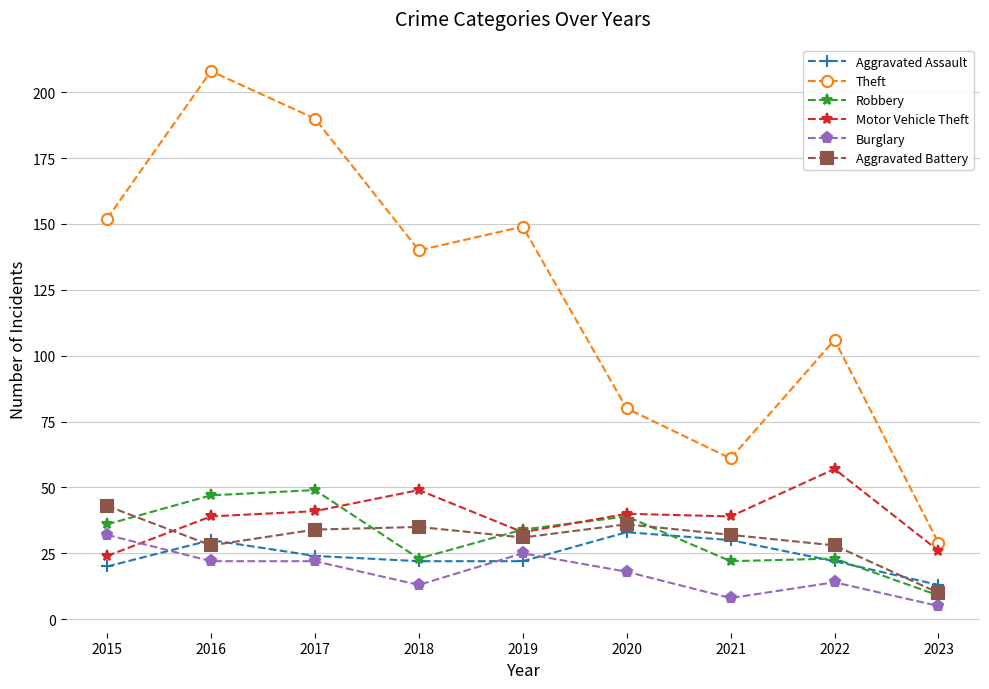

What is the value of the Aggravated Assault point at the 2nd from the left?

30